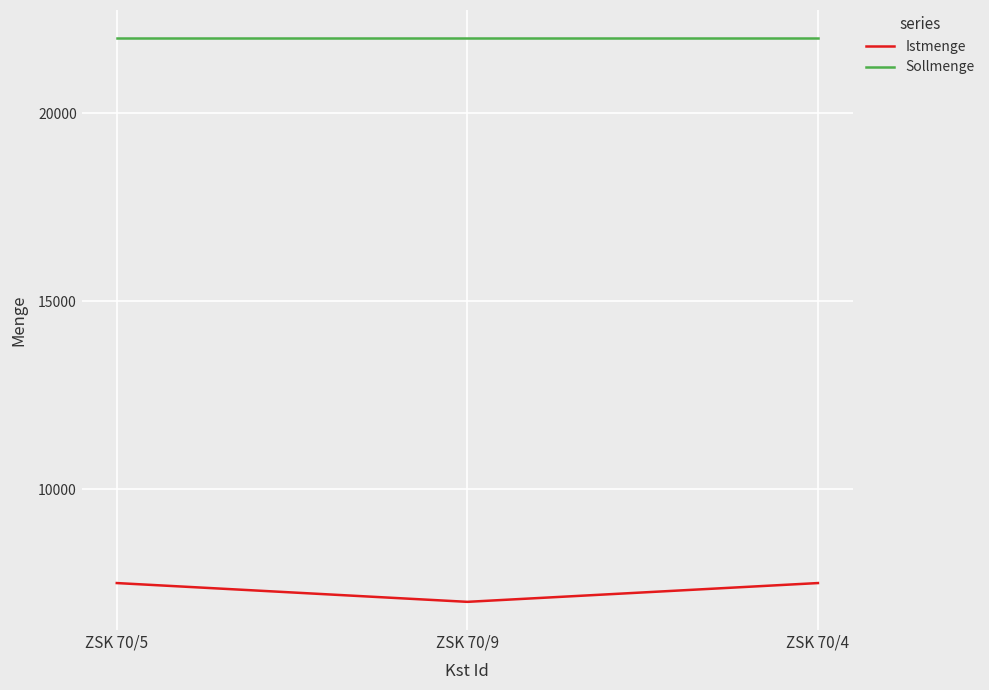

The value of Sollmenge at ZSK 70/5 is 22000. True or false?

True